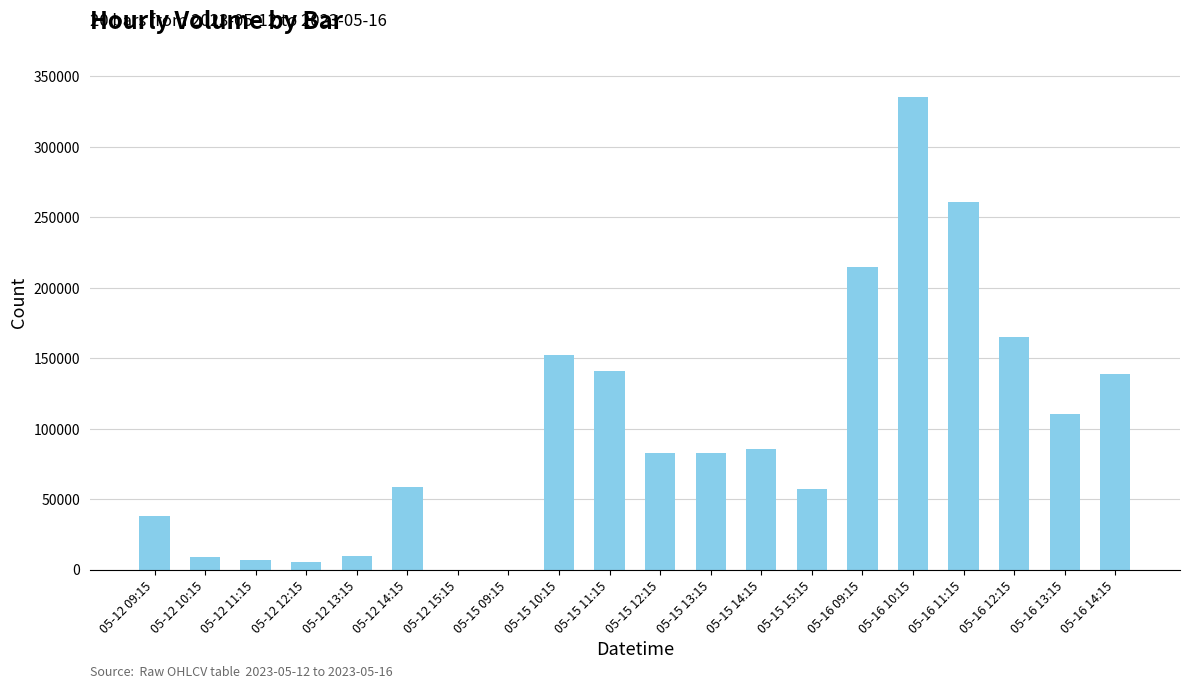

Are the bars grouped side by side (vs. stacked)?

No